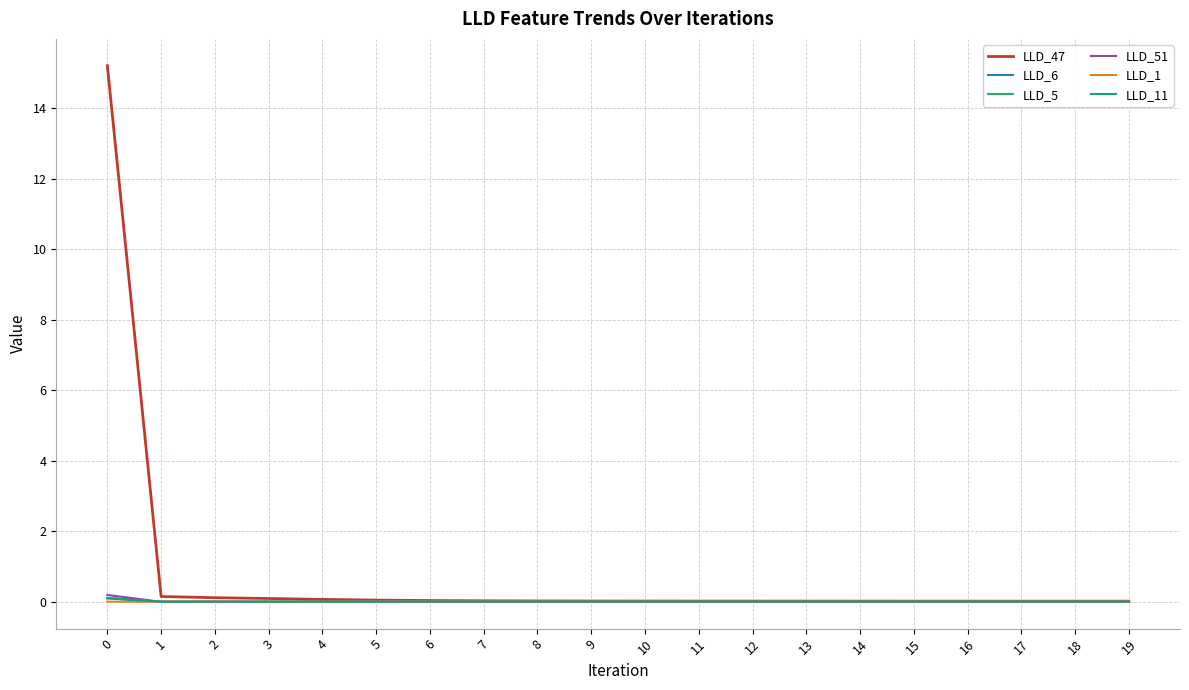

What are all the series names shown in the legend?

LLD_47, LLD_6, LLD_5, LLD_51, LLD_1, LLD_11